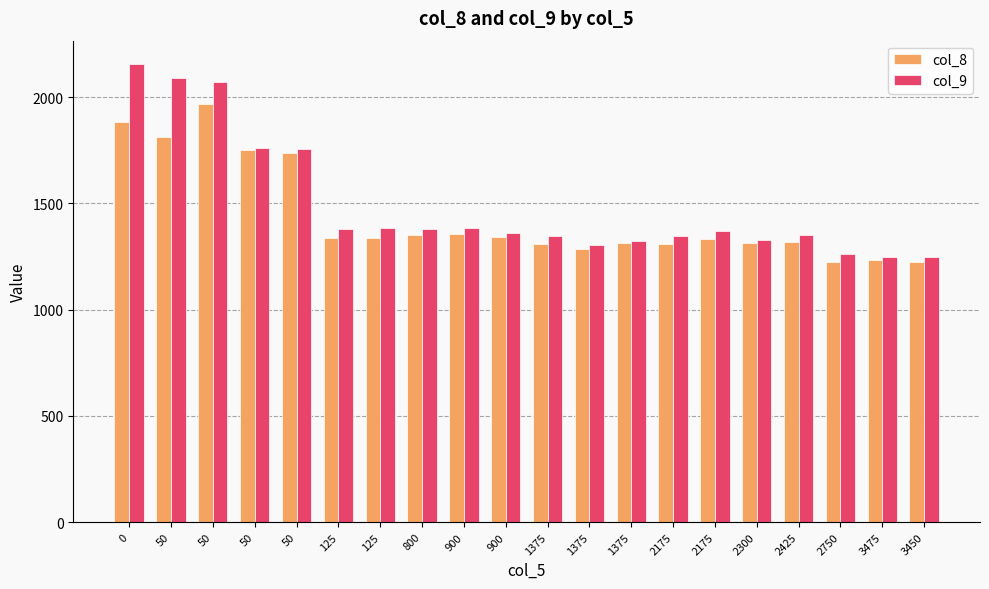

What is the difference between the maximum and second lowest values in the col_8 series?

740.1